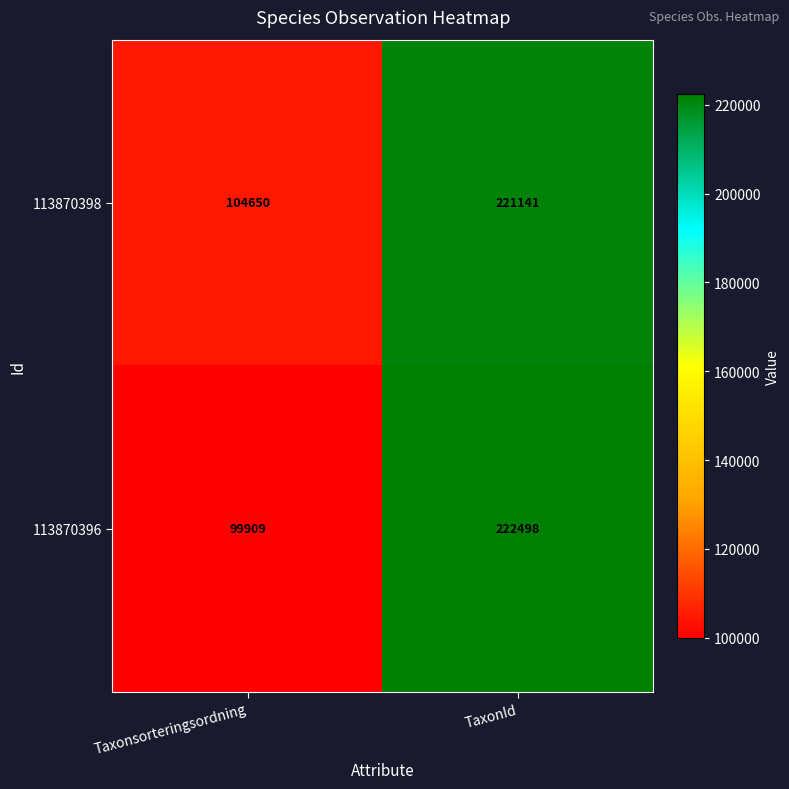

Between Taxonsorteringsordning and TaxonId, which series saw the biggest shift?

113870396